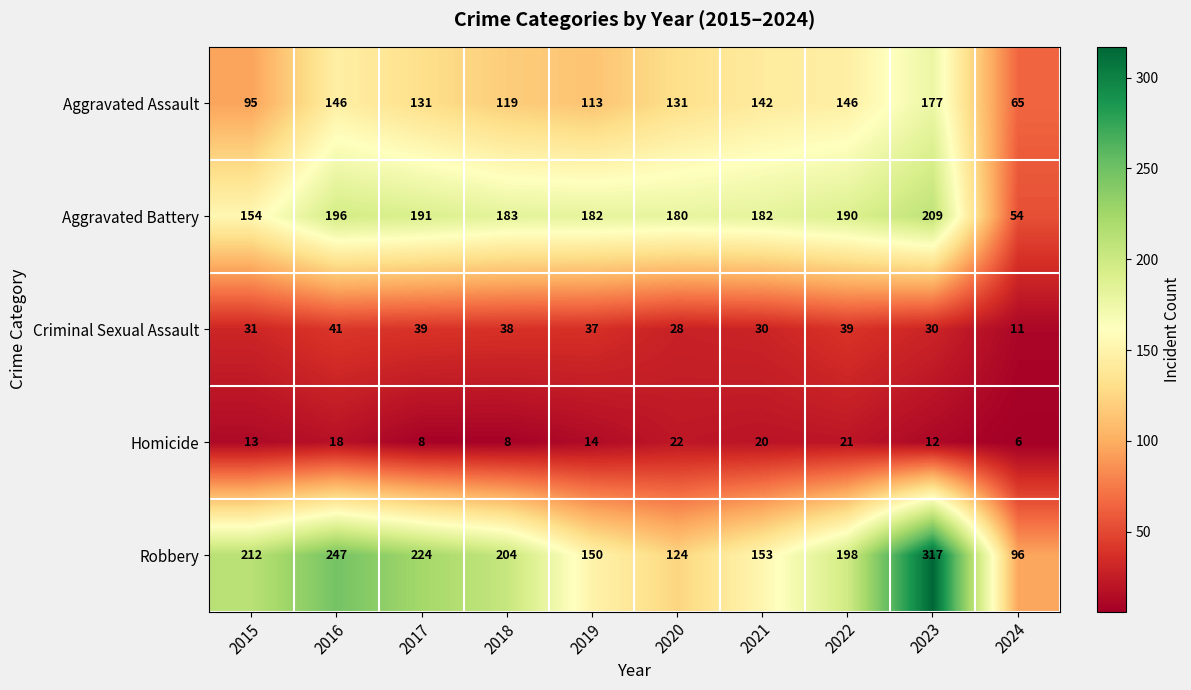

How many data points does each series have?

10